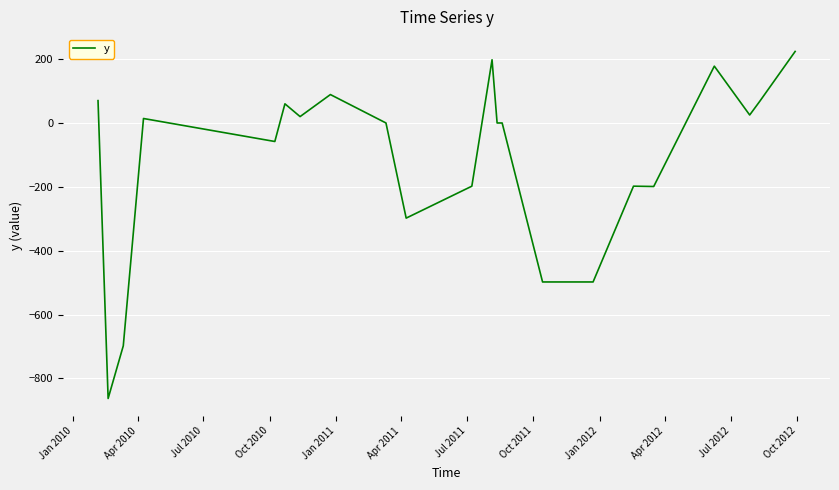

True or false: the data has more than 1 interior local peaks.

True